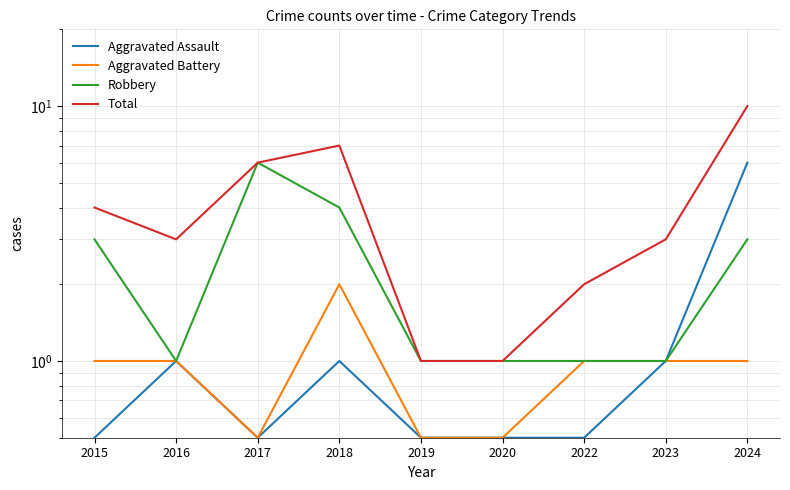

True or false: Aggravated Assault has more than 0 points higher than both neighbors.

True